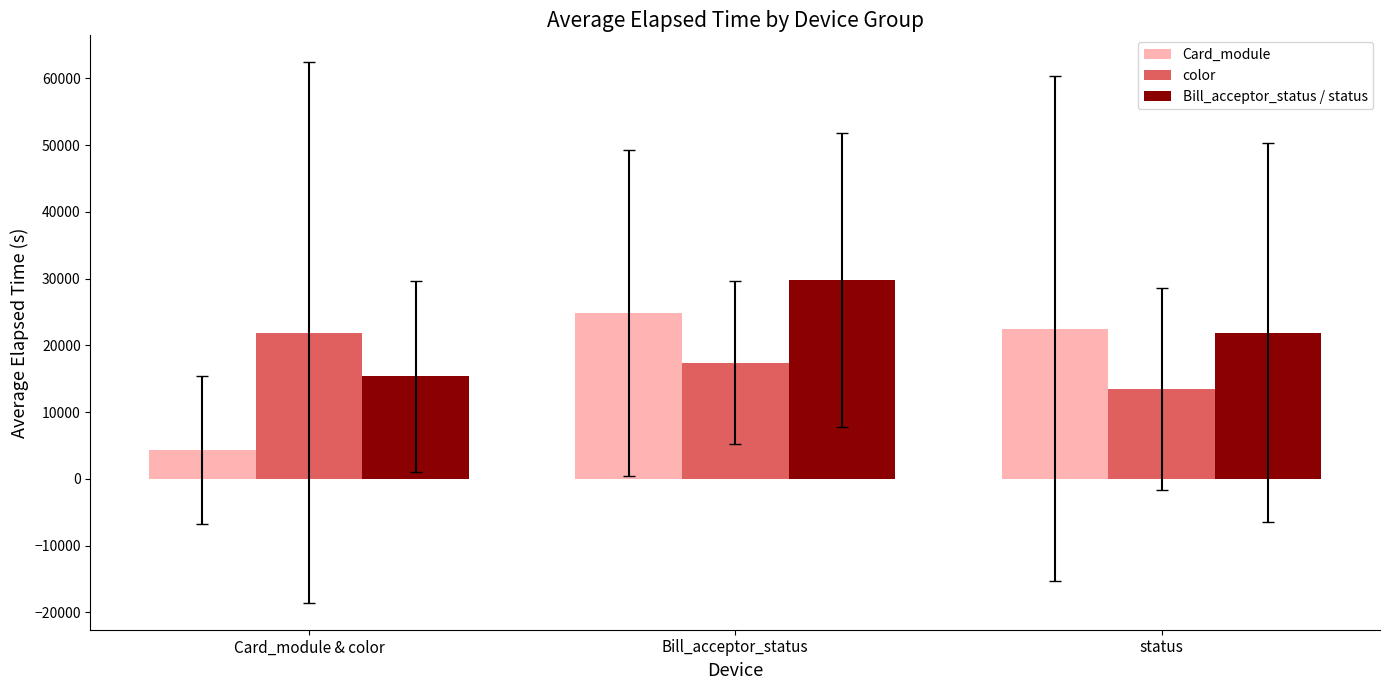

True or false: color has a value of 21937.2 at Card_module & color.

True